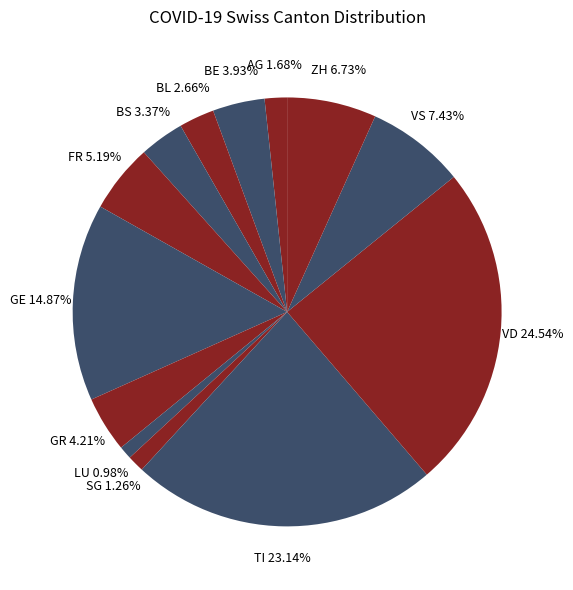

Does BS represent more than half of the total?

No